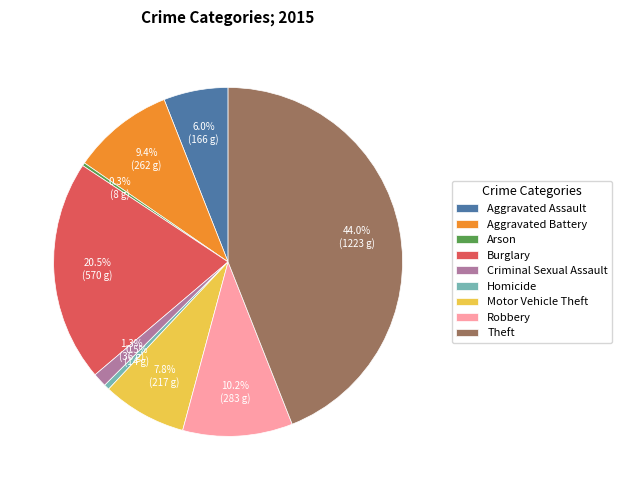

Which has a higher value, Aggravated Assault or Homicide?

Aggravated Assault